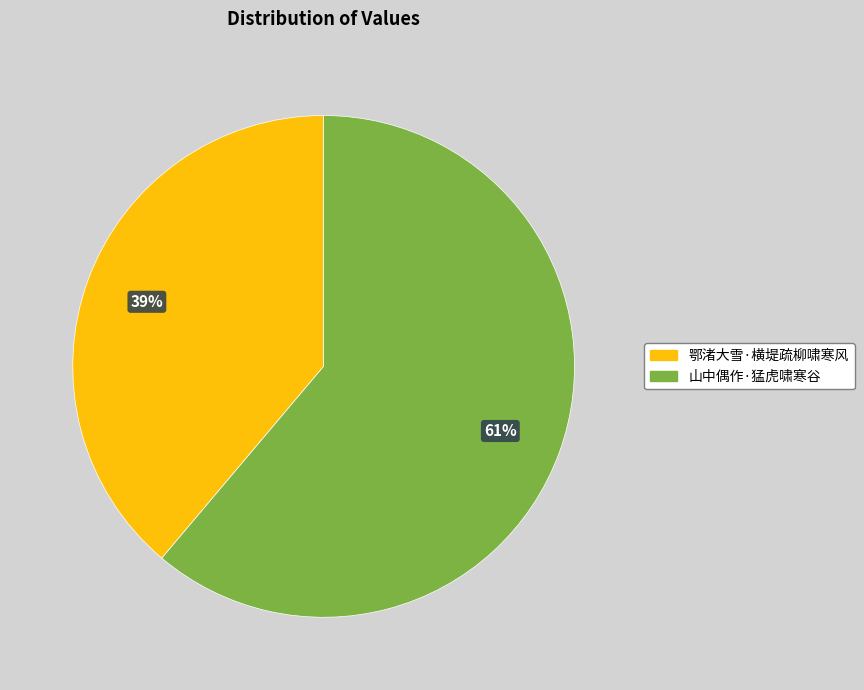

The 鄂渚大雪·横堤疏柳啸寒风 slice represents 48% of the pie. True or false?

False